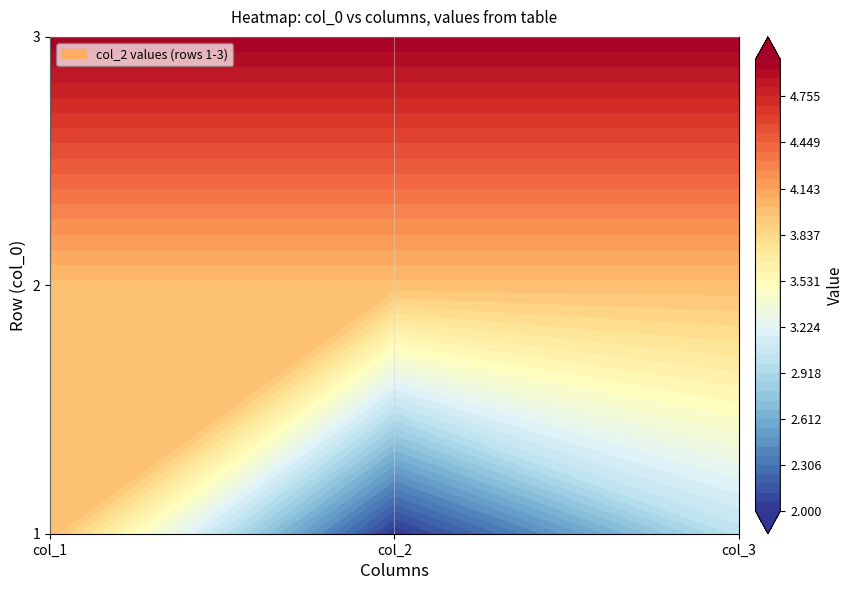

Rank the series at 0 from lowest to highest value.

1, 2, 3